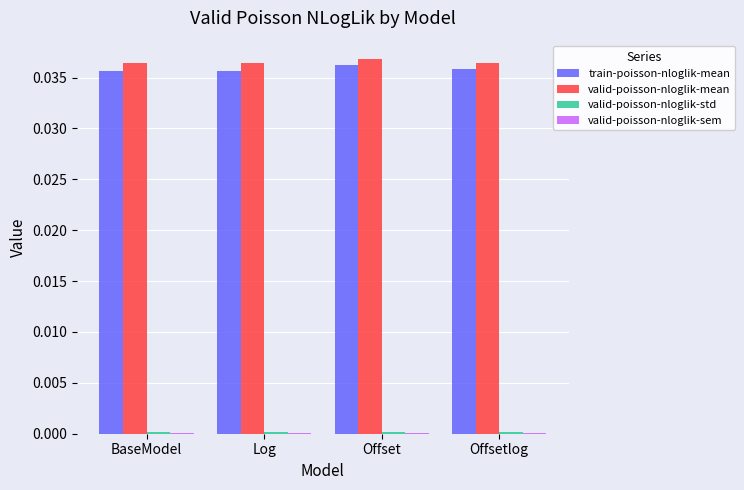

The train-poisson-nloglik-mean series shows 0.1 at BaseModel. True or false?

False